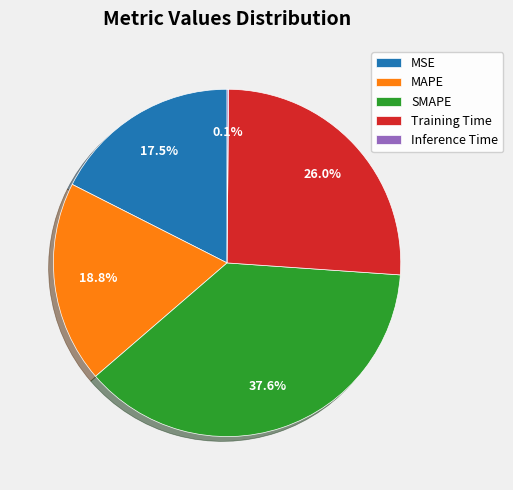

To the nearest percent, what is the average slice percentage?

20%